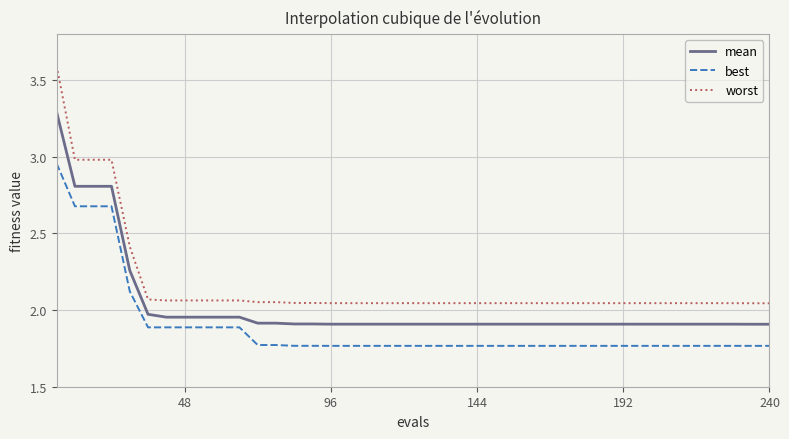

How many series are shown in this chart?

3